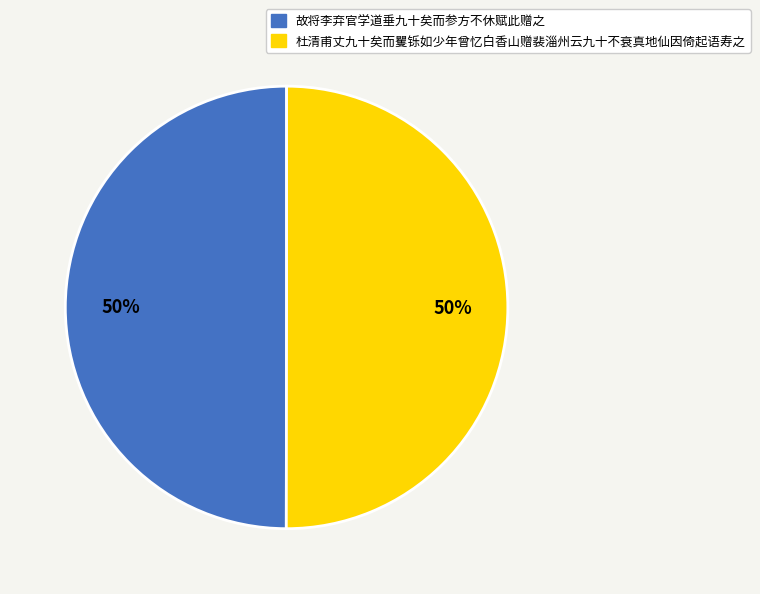

What percentage is the 杜清甫丈九十矣而矍铄如少年曾忆白香山赠裴淄州云九十不衰真地仙因倚起语寿之 slice, to the nearest percent?

50%